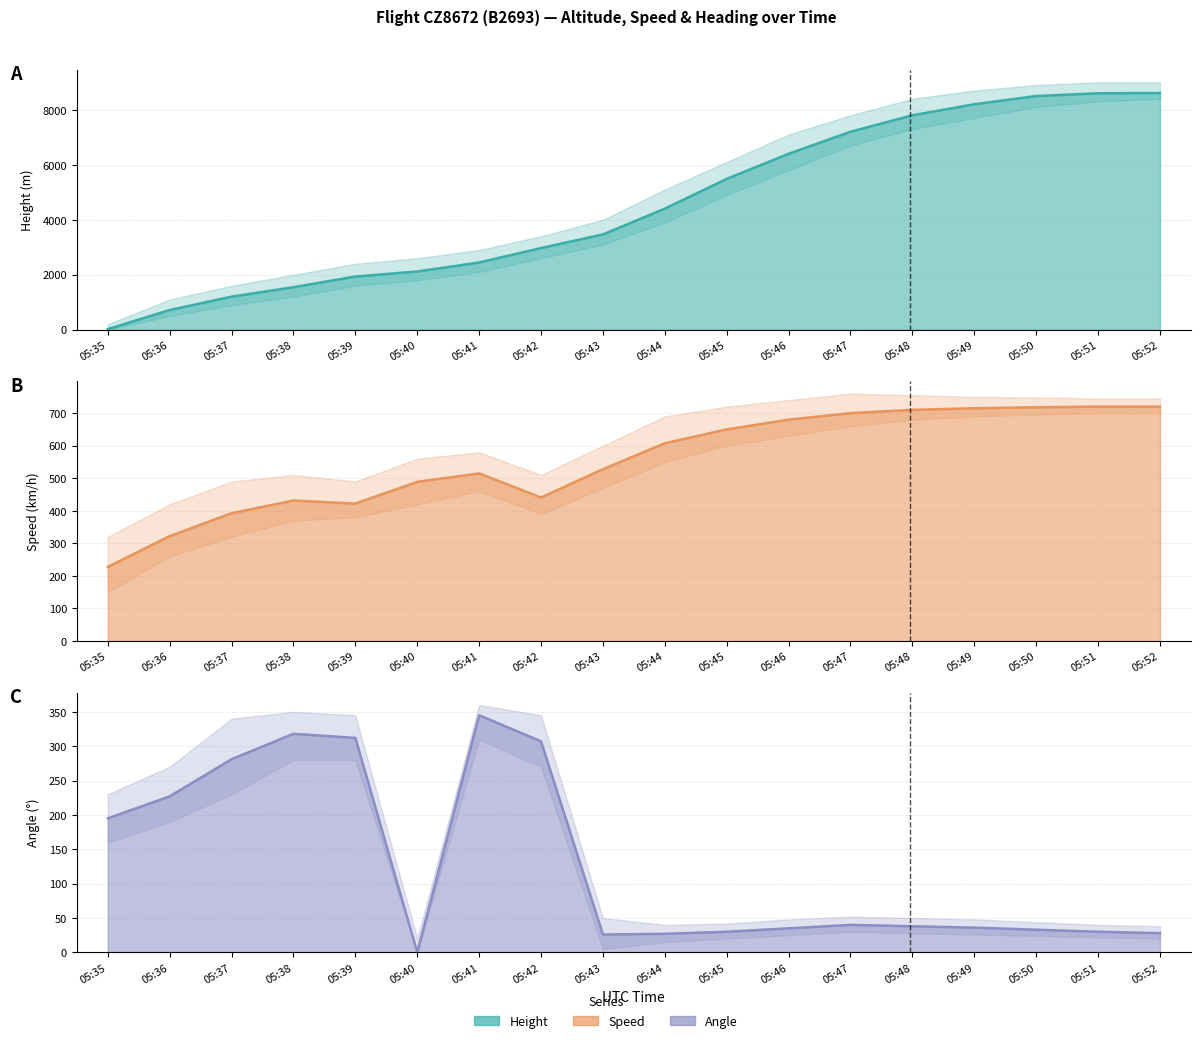

True or false: Angle has more than 1 points higher than both neighbors.

True